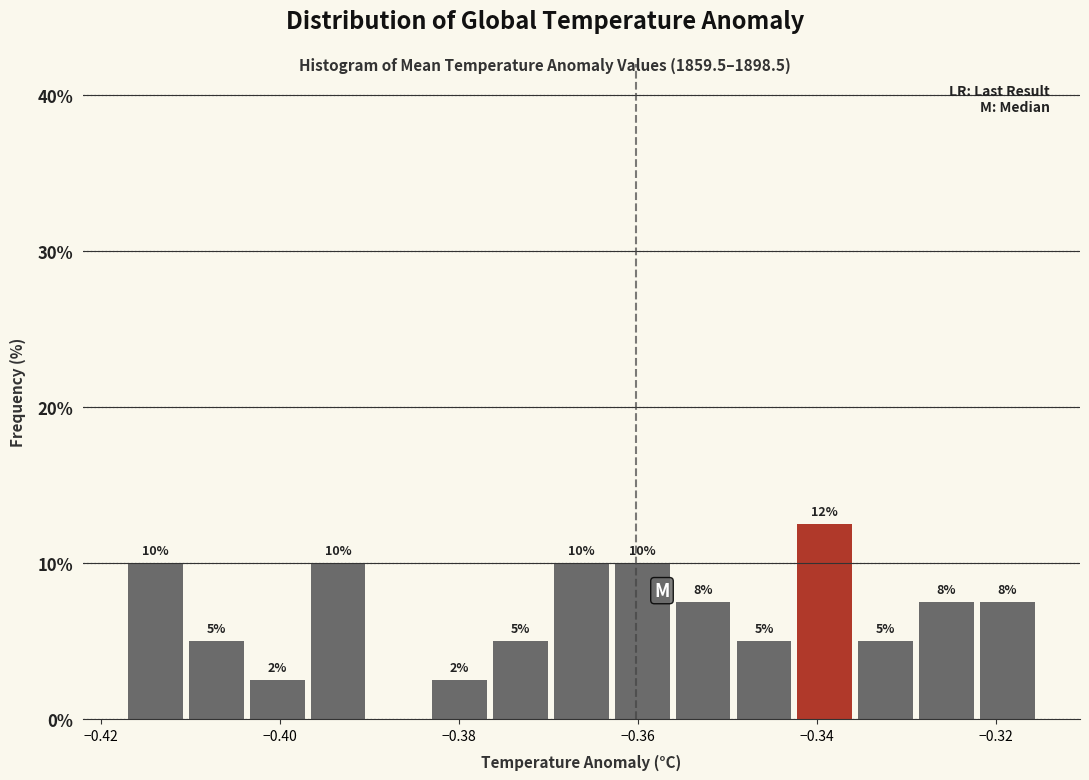

Read against the x-axis, roughly where is the centre of the tallest bar?

-0.340